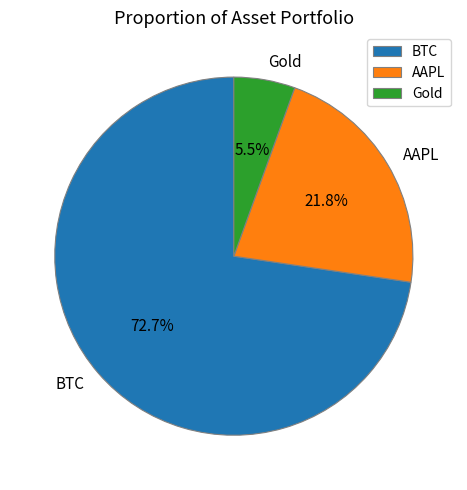

What percentage is NOT represented by Gold?

94.5%